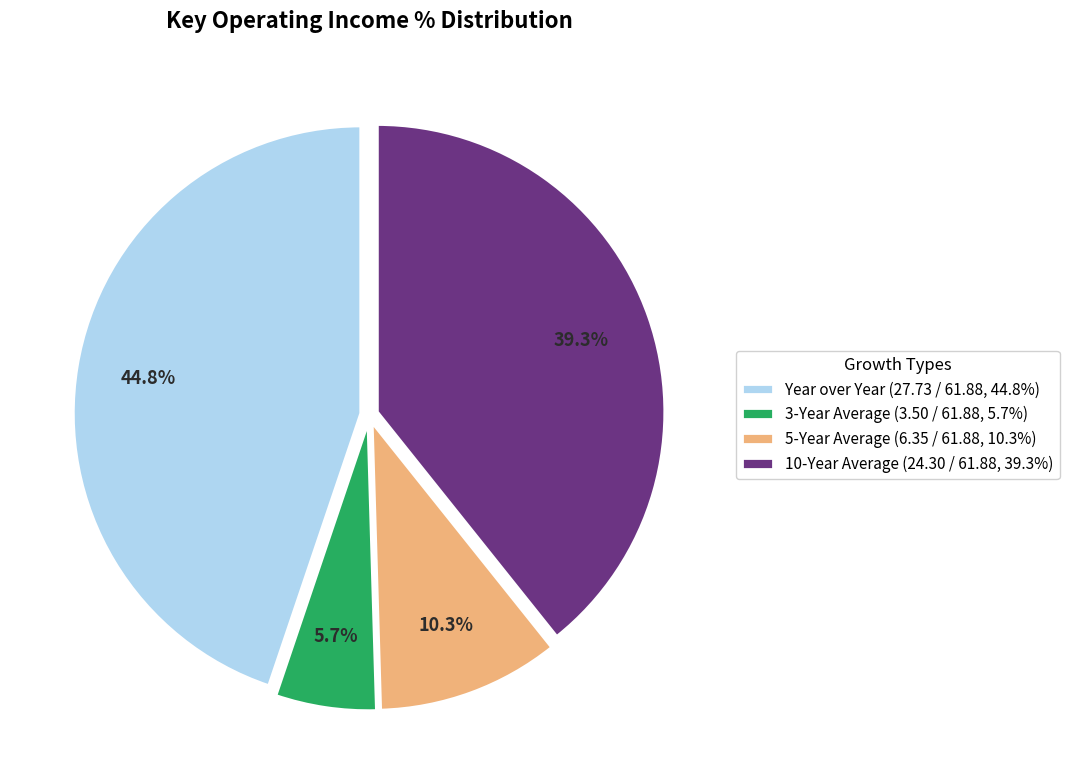

Does 5-Year Average account for over 50% of the chart?

No